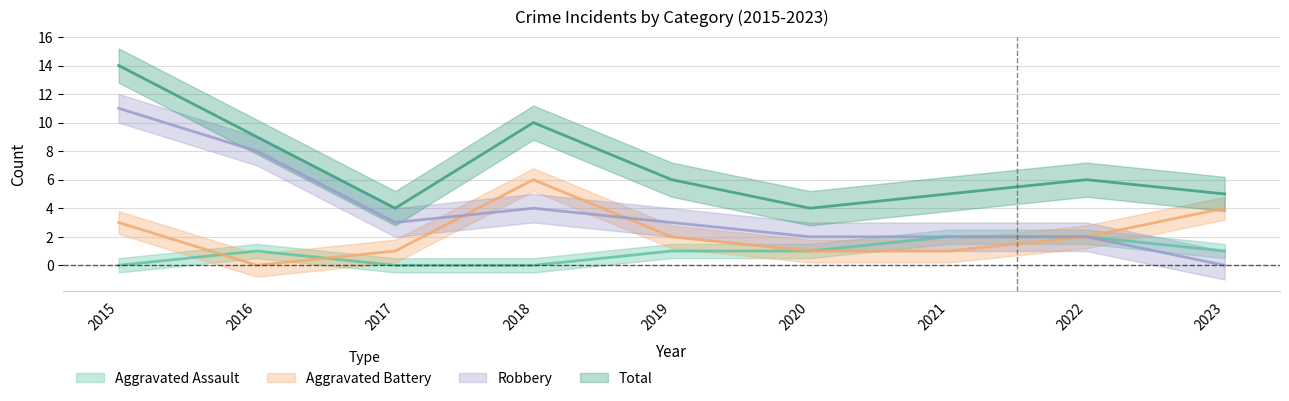

How many values in the Total series are below 6?

4